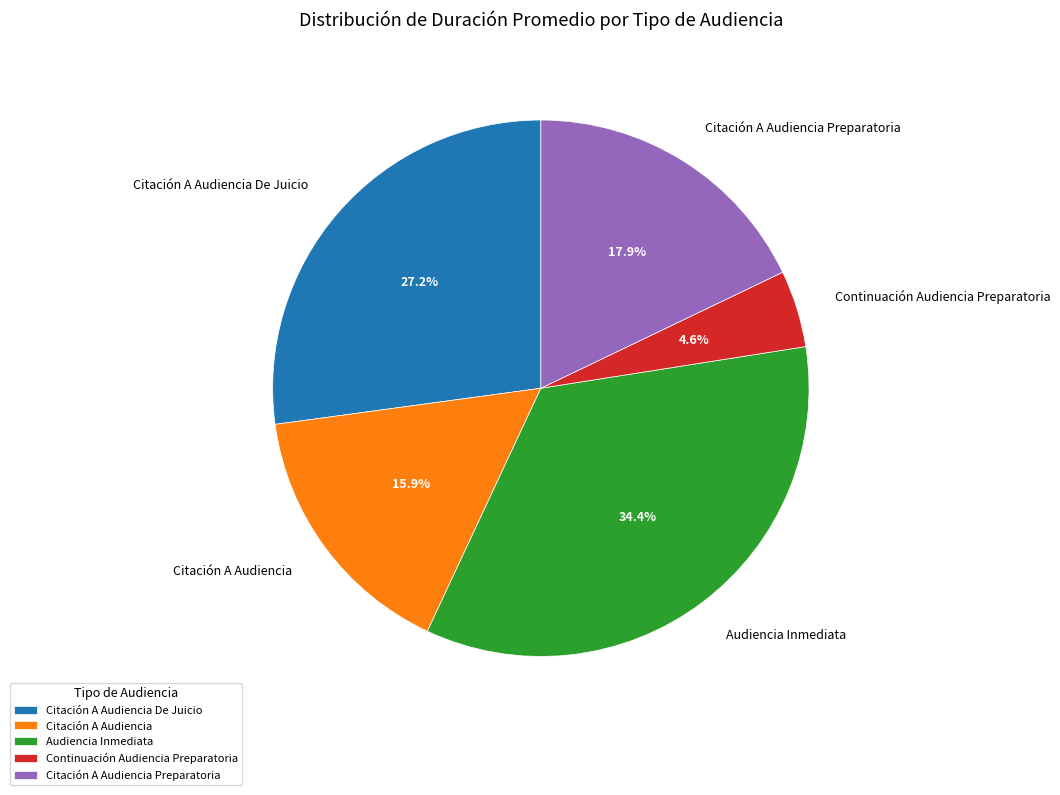

What percentage is NOT represented by Audiencia Inmediata?

65.6%